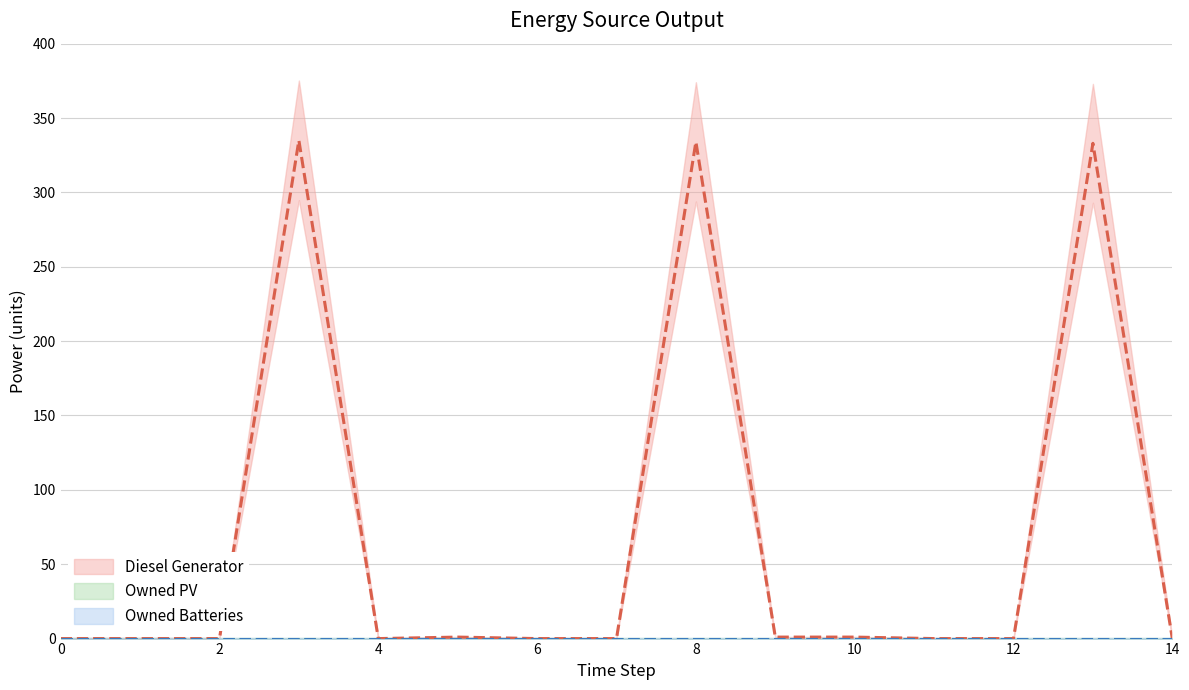

Count the number of data series in this chart.

3